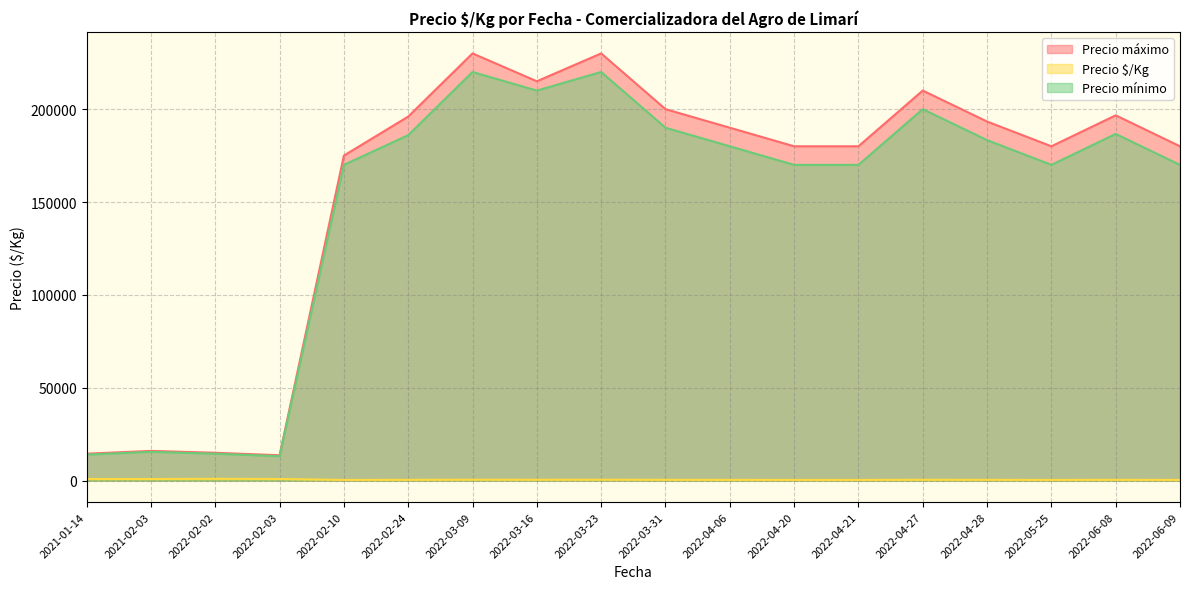

Count the number of data series in this chart.

3